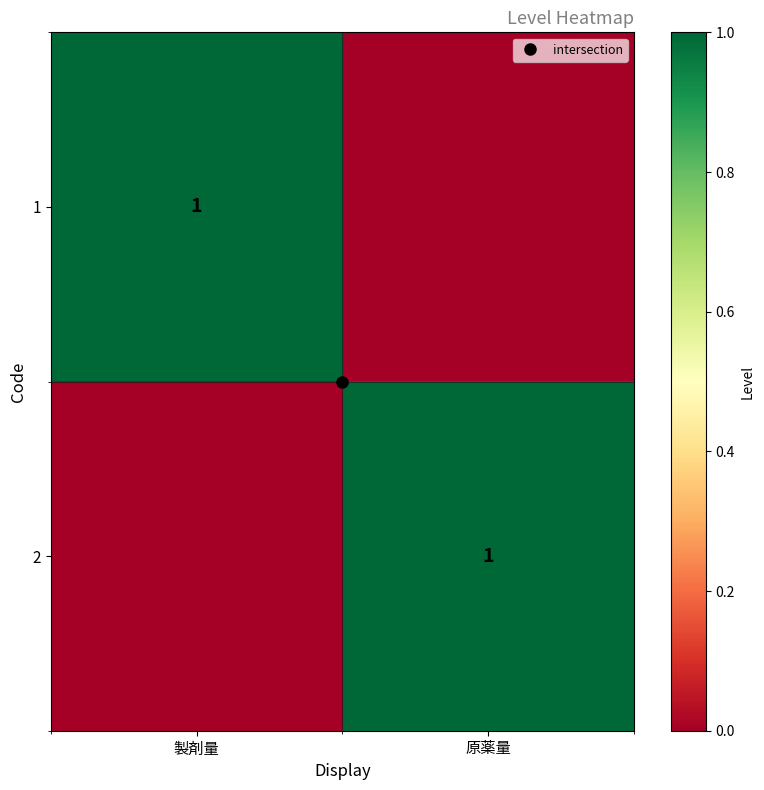

At how many categories does at least one series exceed 0?

2